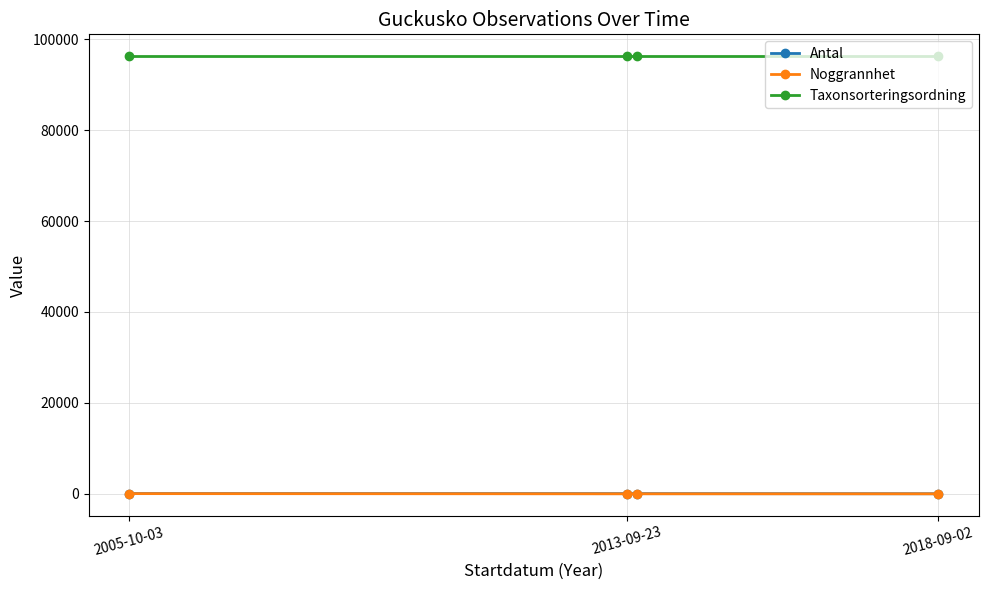

What is the average value of the Taxonsorteringsordning series?

96239